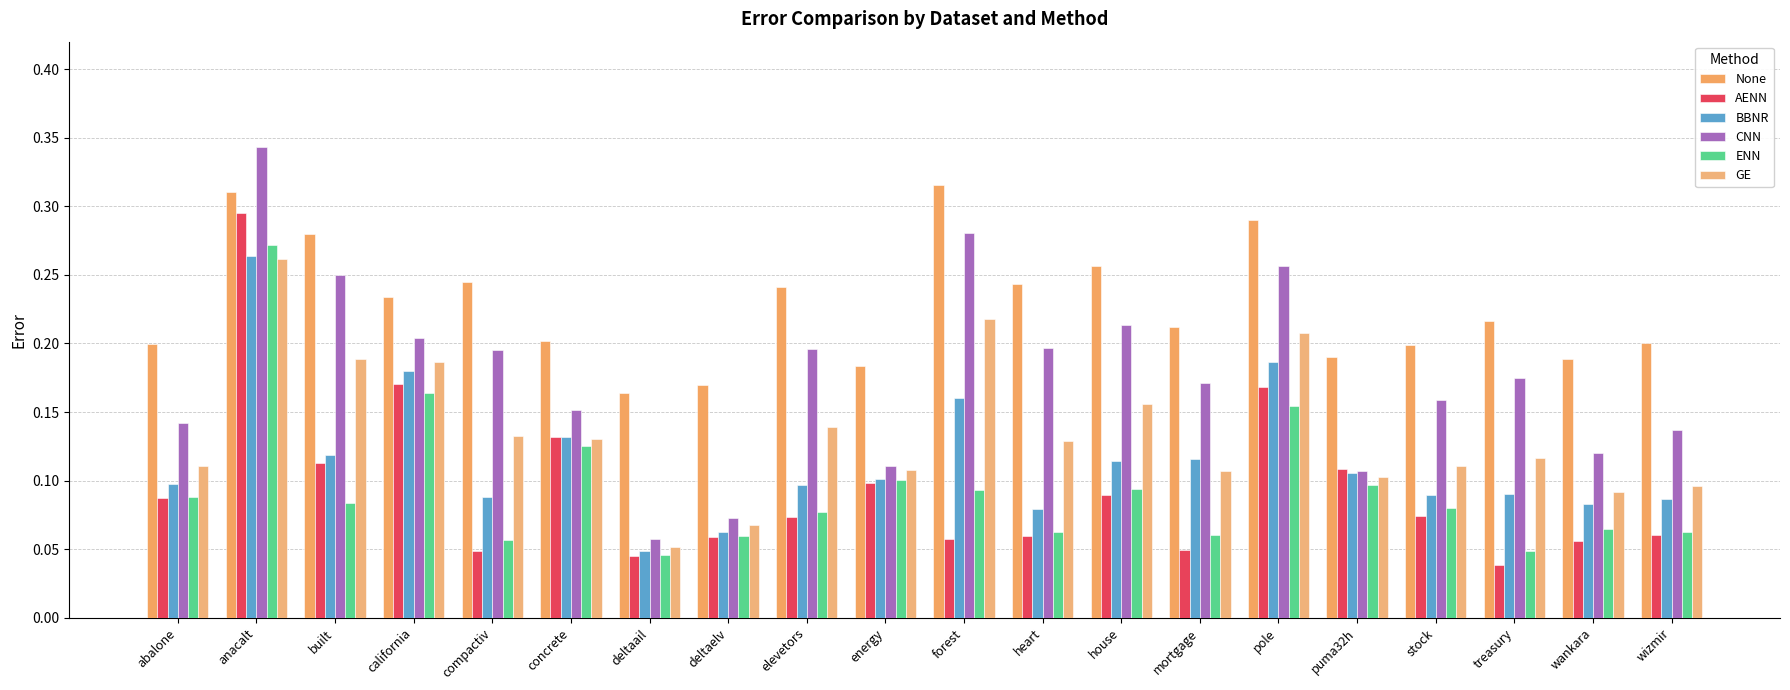

Reading left to right, extract all data points from this chart.

None: 0.2	0.3	0.3	0.2	0.2	0.2	0.2	0.2	0.2	0.2	0.3	0.2	0.3	0.2	0.3	0.2	0.2	0.2	0.2	0.2
AENN: 0.1	0.3	0.1	0.2	0.0	0.1	0.0	0.1	0.1	0.1	0.1	0.1	0.1	0.0	0.2	0.1	0.1	0.0	0.1	0.1
BBNR: 0.1	0.3	0.1	0.2	0.1	0.1	0.0	0.1	0.1	0.1	0.2	0.1	0.1	0.1	0.2	0.1	0.1	0.1	0.1	0.1
CNN: 0.1	0.3	0.3	0.2	0.2	0.2	0.1	0.1	0.2	0.1	0.3	0.2	0.2	0.2	0.3	0.1	0.2	0.2	0.1	0.1
ENN: 0.1	0.3	0.1	0.2	0.1	0.1	0.0	0.1	0.1	0.1	0.1	0.1	0.1	0.1	0.2	0.1	0.1	0.0	0.1	0.1
GE: 0.1	0.3	0.2	0.2	0.1	0.1	0.1	0.1	0.1	0.1	0.2	0.1	0.2	0.1	0.2	0.1	0.1	0.1	0.1	0.1